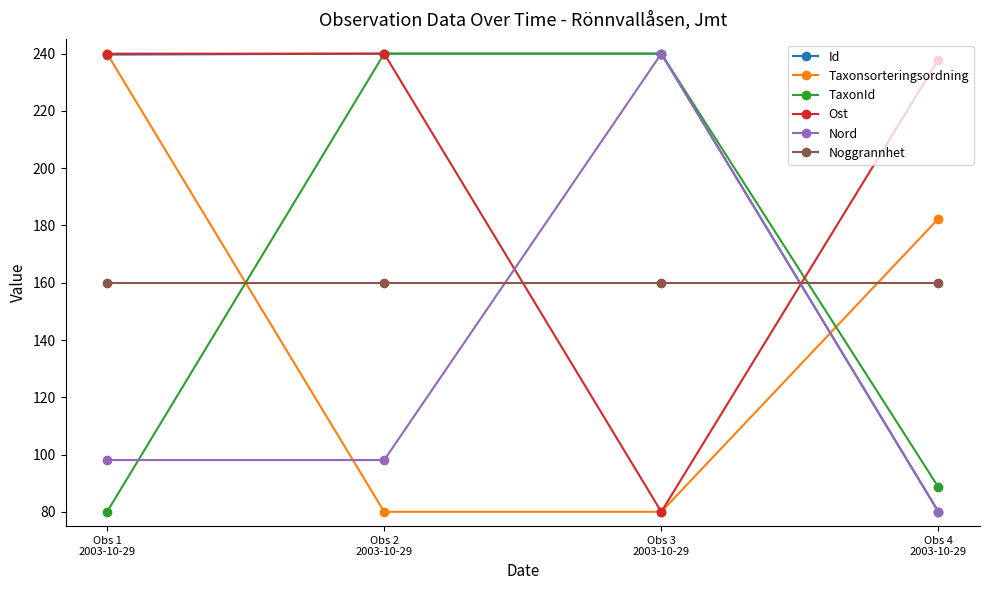

How many lines are shown in the chart?

6